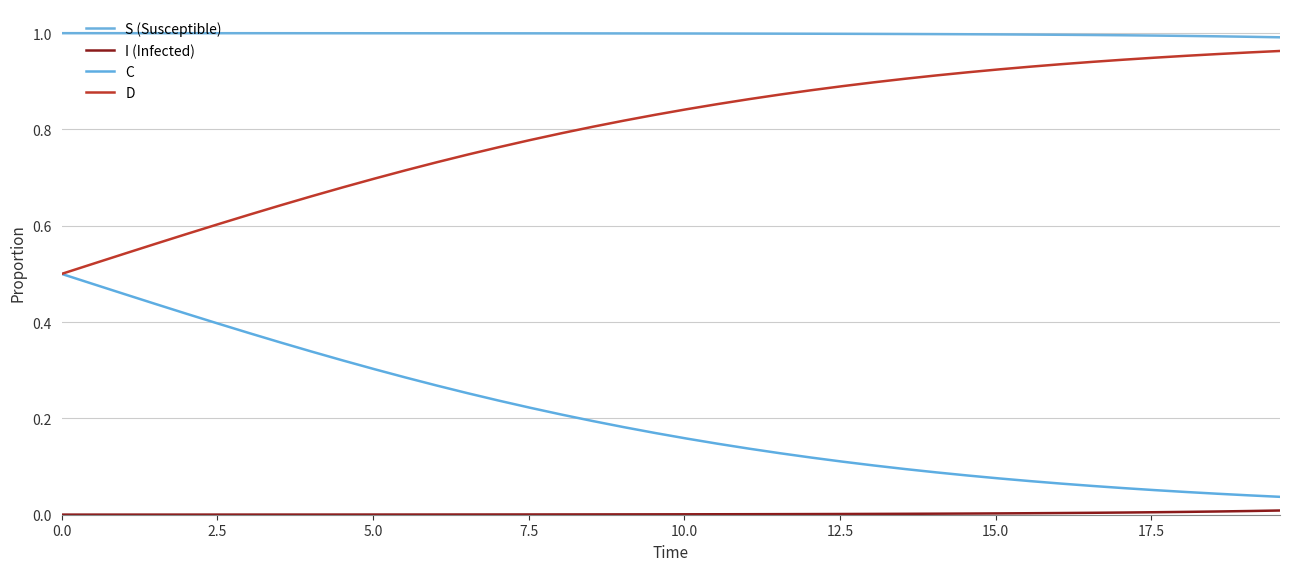

Which series has the largest total across all categories?

S (Susceptible)